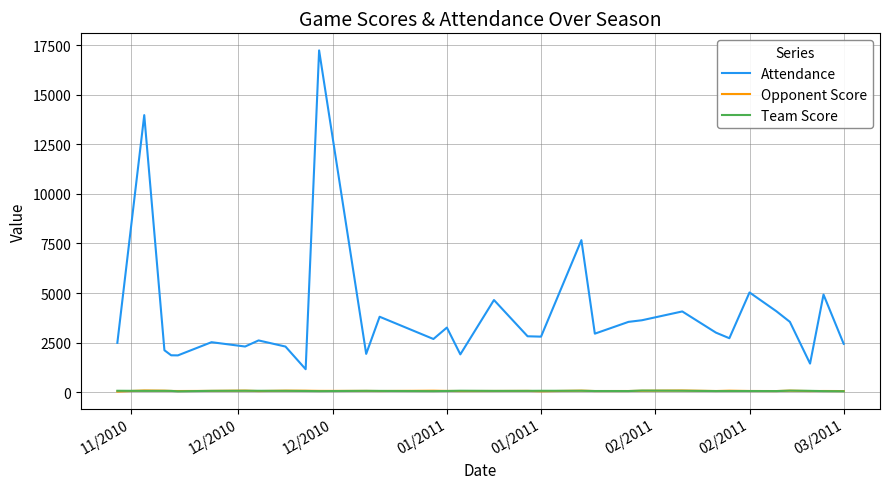

Count the number of data series in this chart.

3